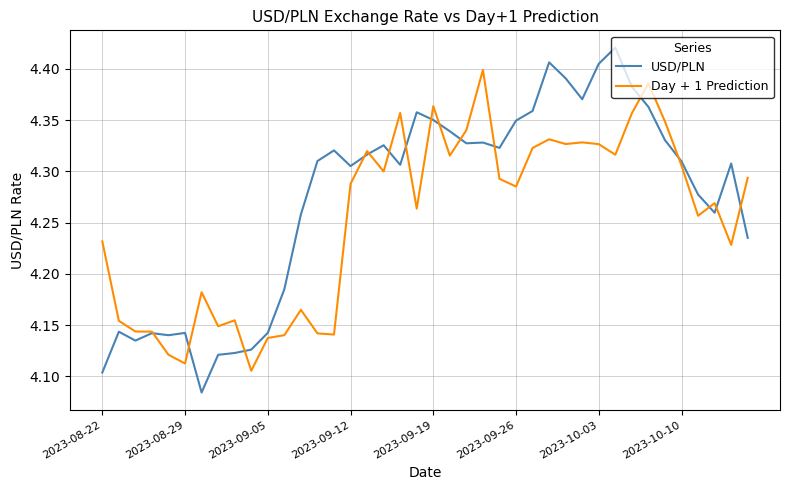

Rank the series by their maximum value, from highest to lowest.

USD/PLN, Day + 1 Prediction